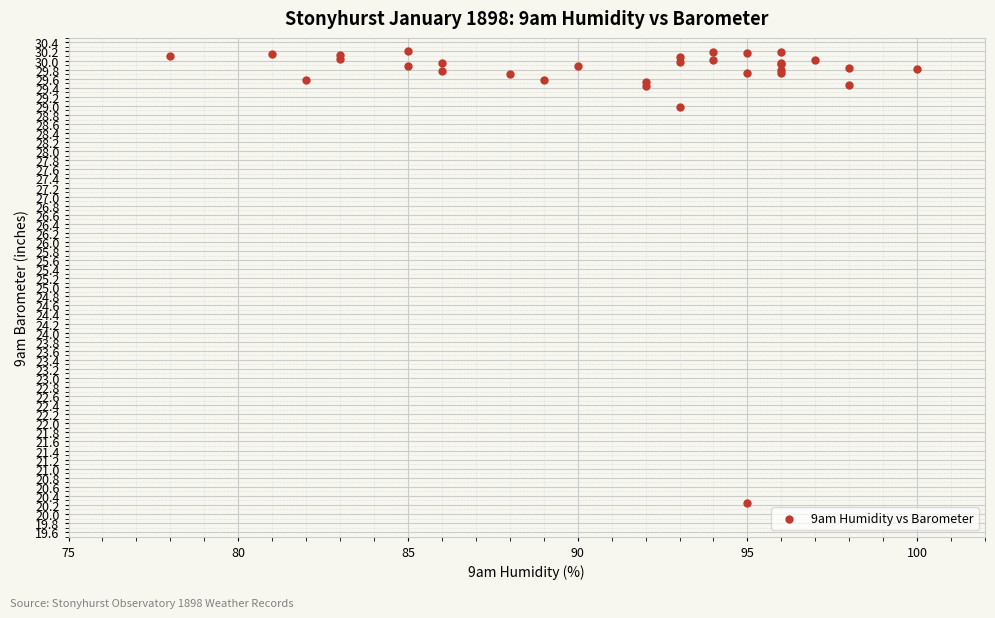

What Y value in the scatter plot is closest to 25?

29.0